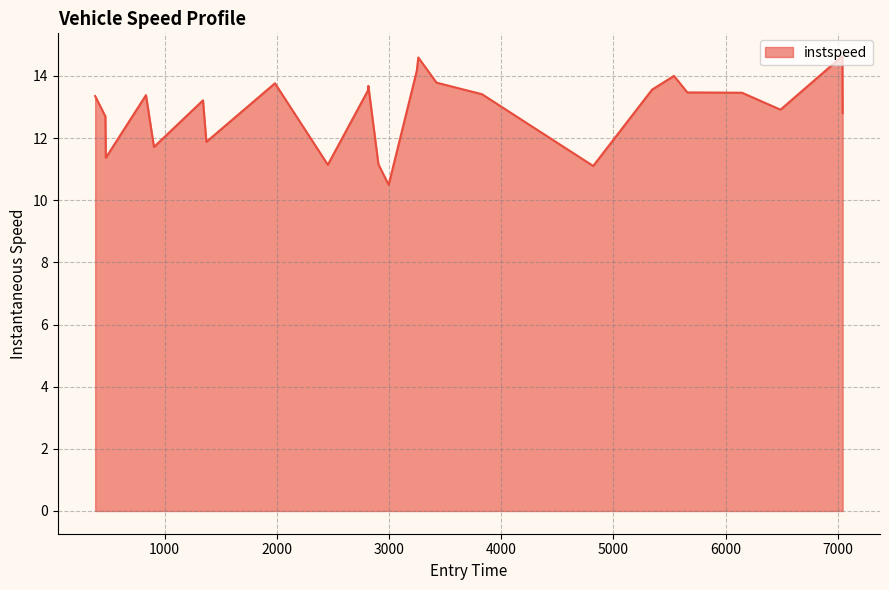

What is the difference between the maximum and minimum values?

4.1